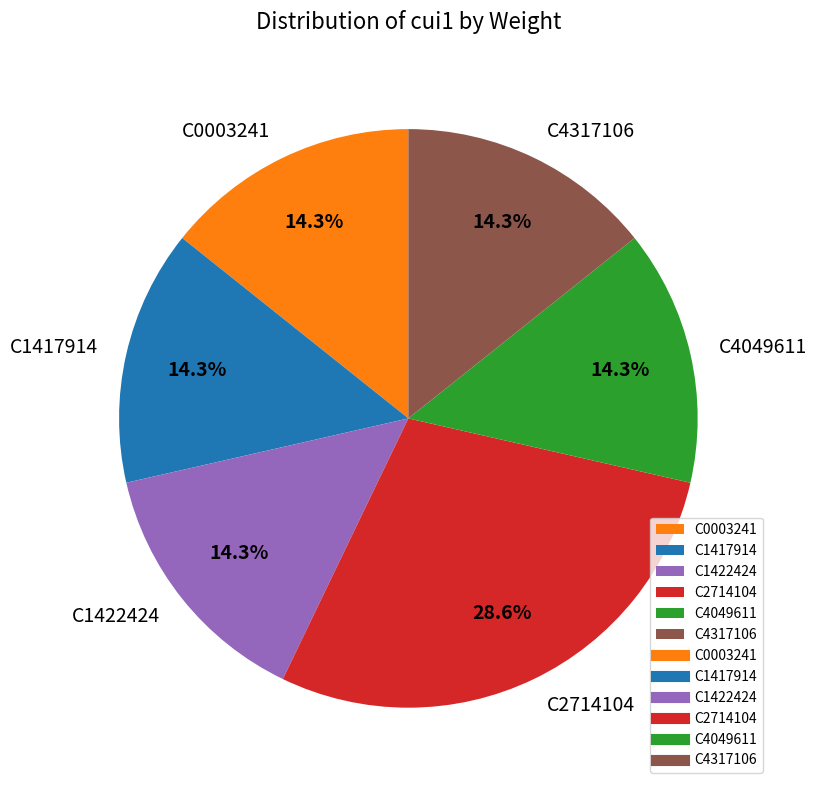

How many slices are in this pie chart?

6